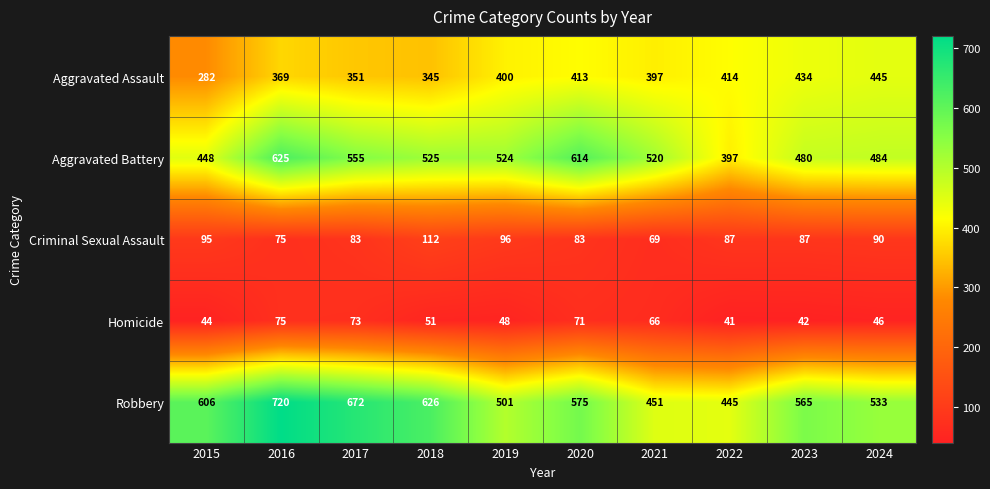

At which label does Robbery reach its peak?

2016